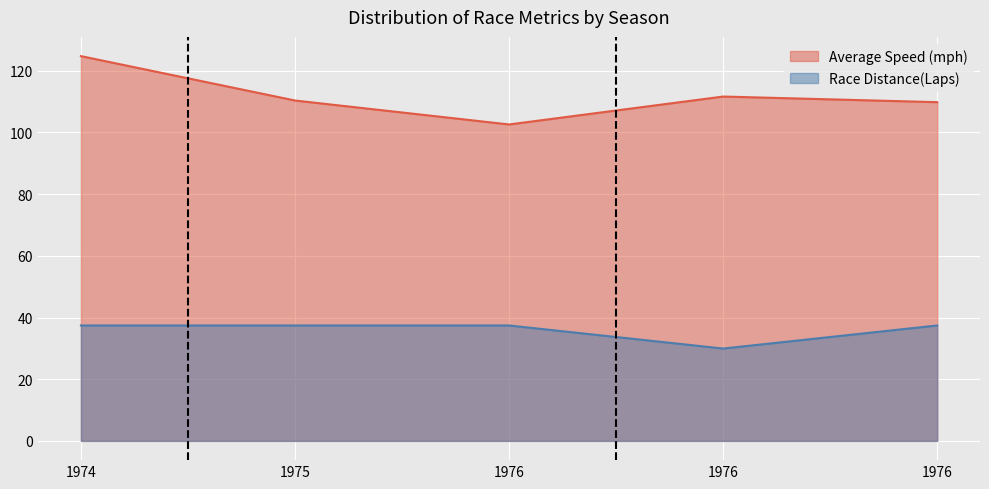

True or false: Average Speed (mph) and Race Distance(Laps) cross at least once.

False